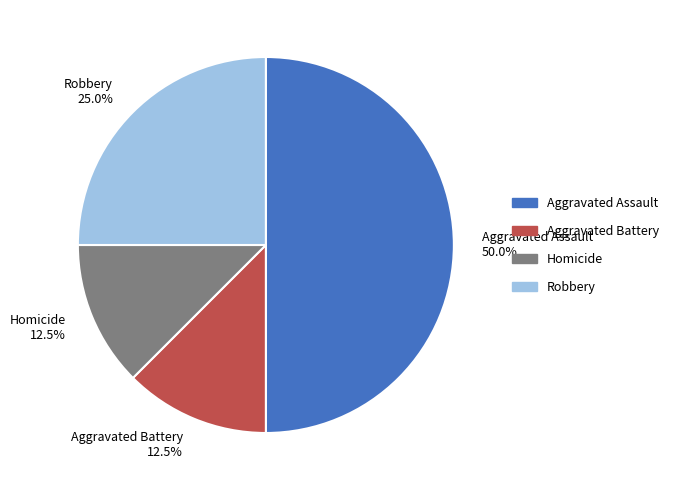

What is the largest slice in the pie chart?

Aggravated Assault